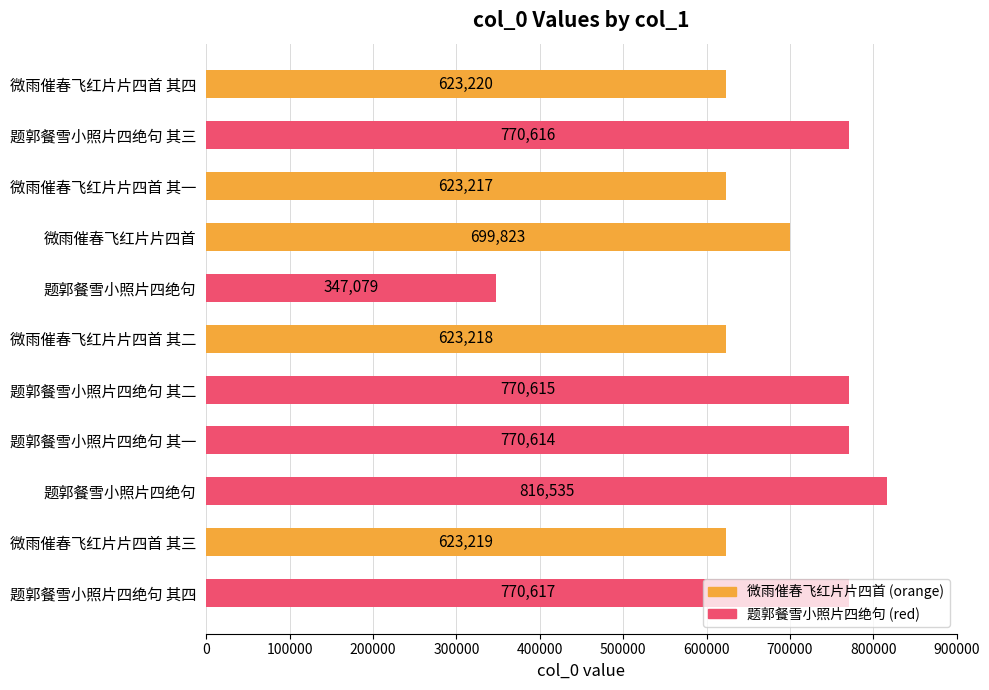

How many data points does each series have?

11